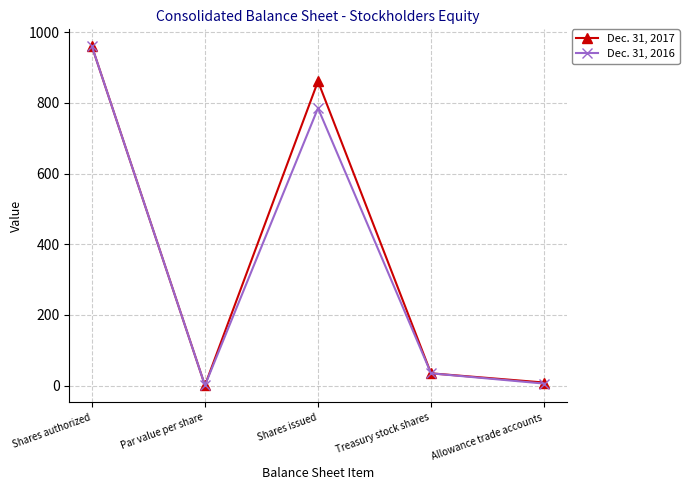

What is the maximum value shown in the chart?

960